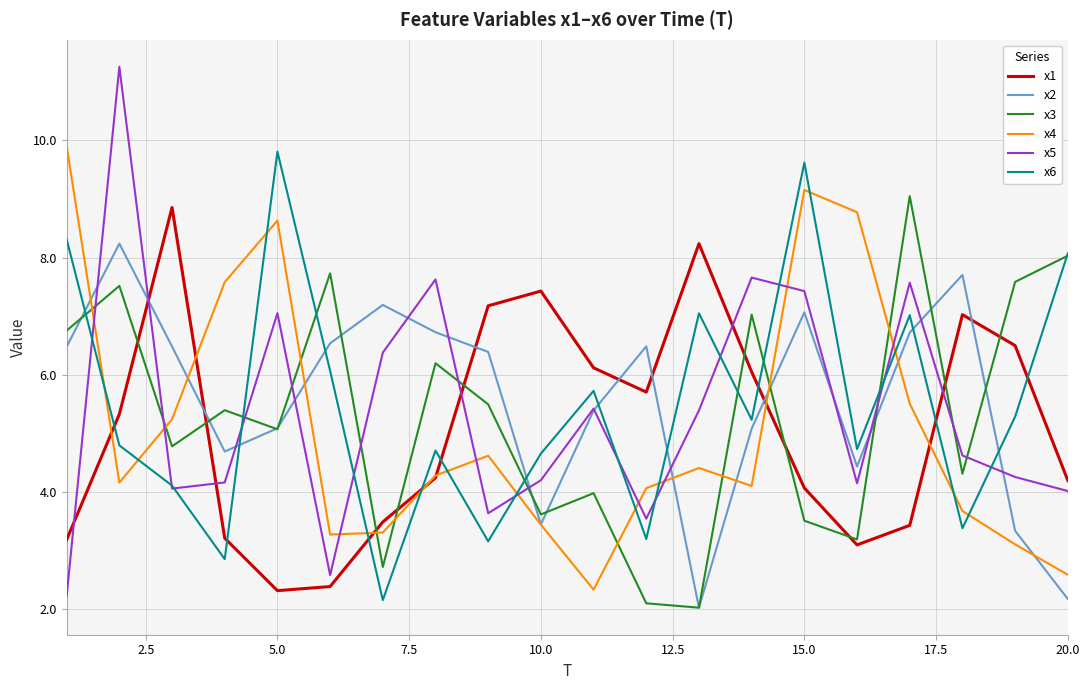

What is the maximum value shown in the chart?

11.3